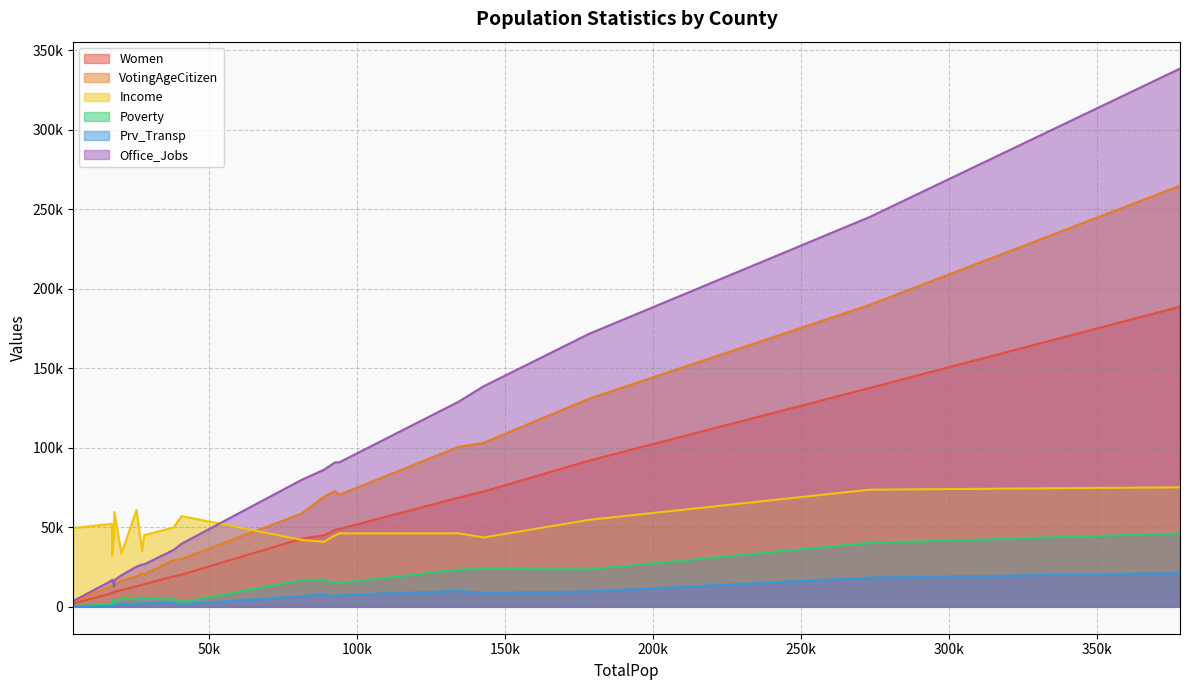

What is the average value of the Prv_Transp series?

5627